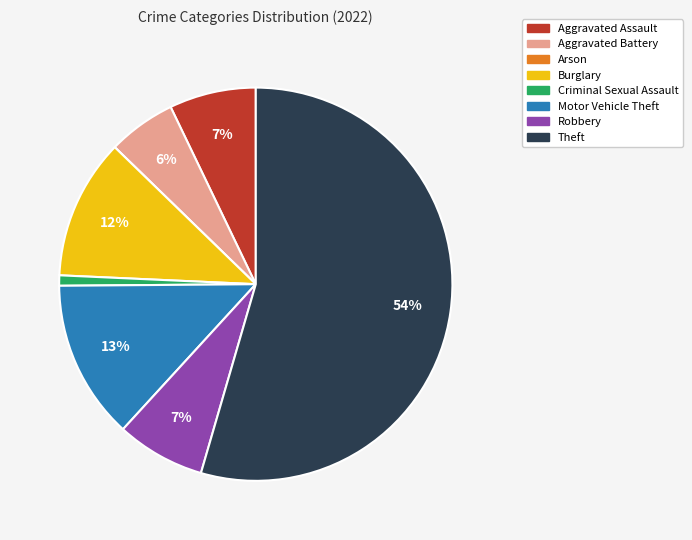

Is Motor Vehicle Theft the majority of the pie?

No